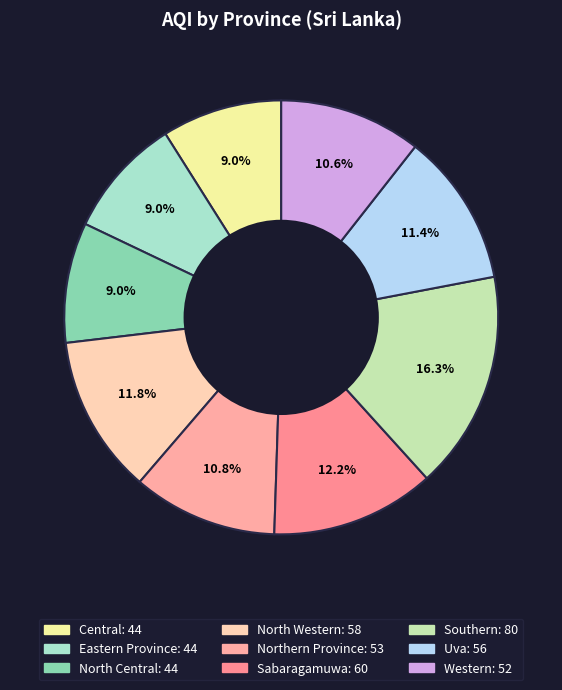

To the nearest percent, what is the average slice percentage?

11%